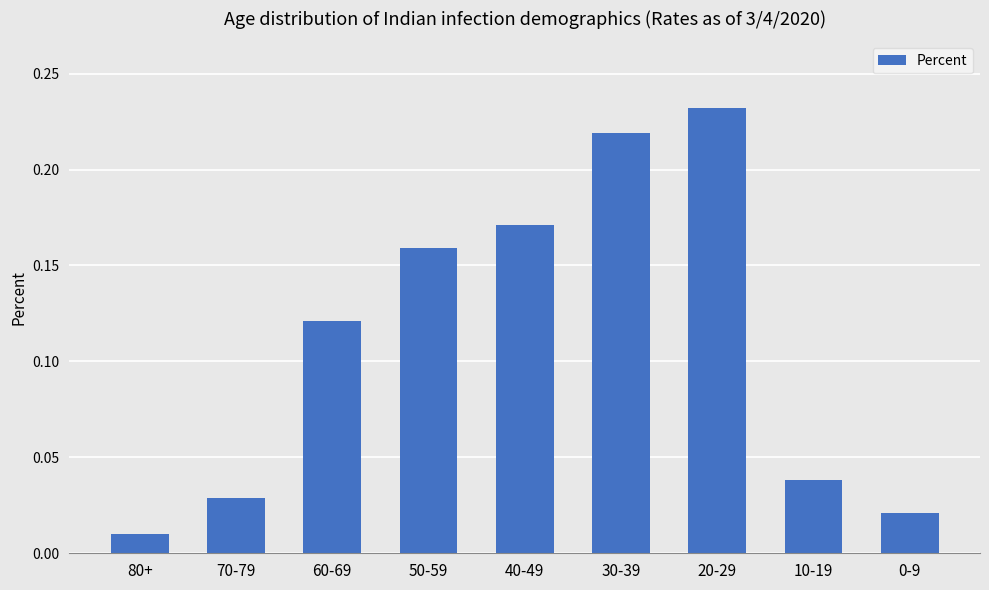

What is the sum of all values?

1.0